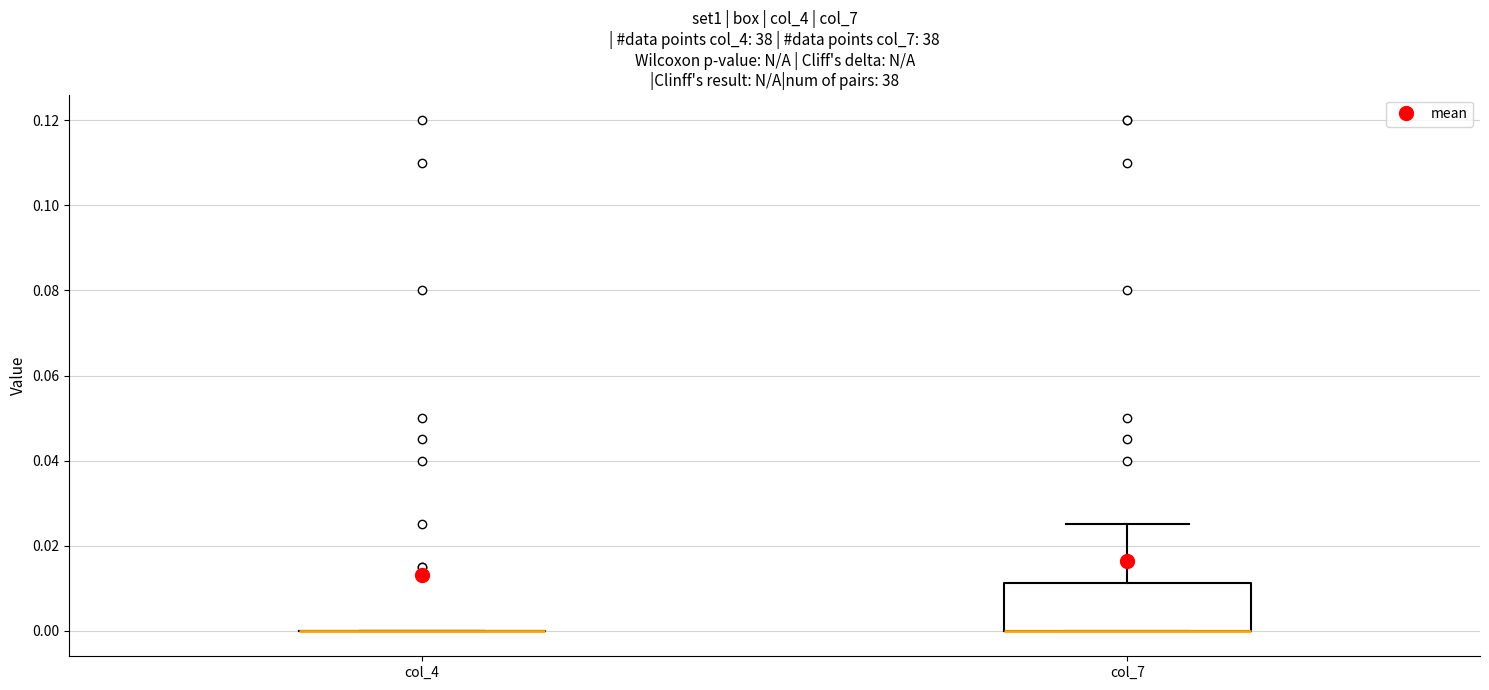

Where is the lower edge of the box for col_7 on the y-axis? The values are not printed on the chart, so give them approximately, as read against the axis.

0.000